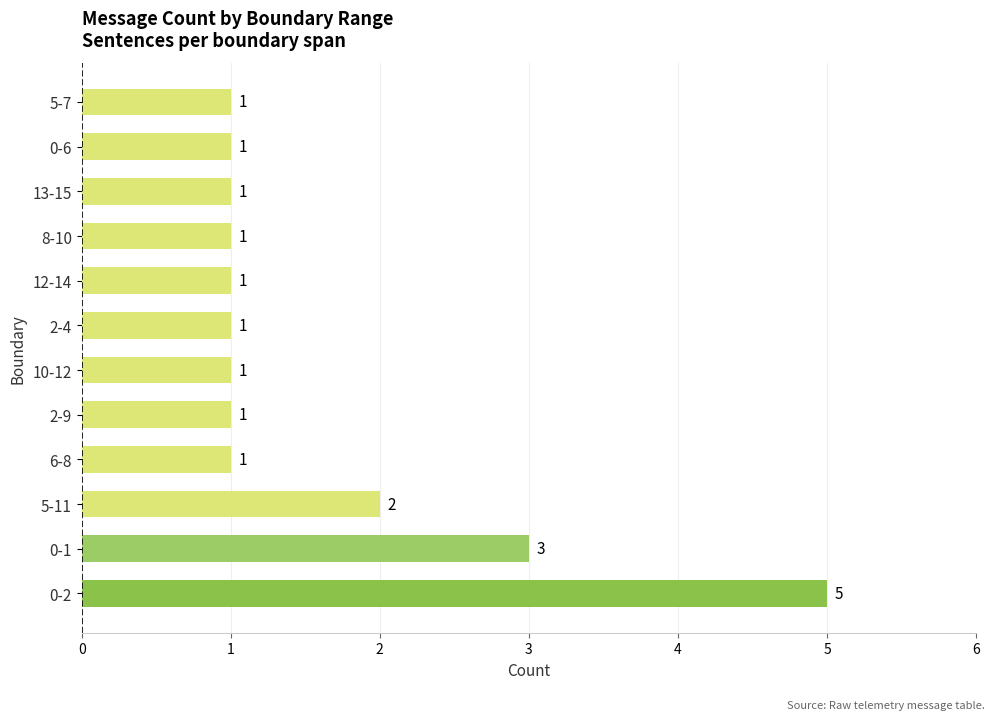

Which has a higher value, 5-11 or 8-10?

5-11